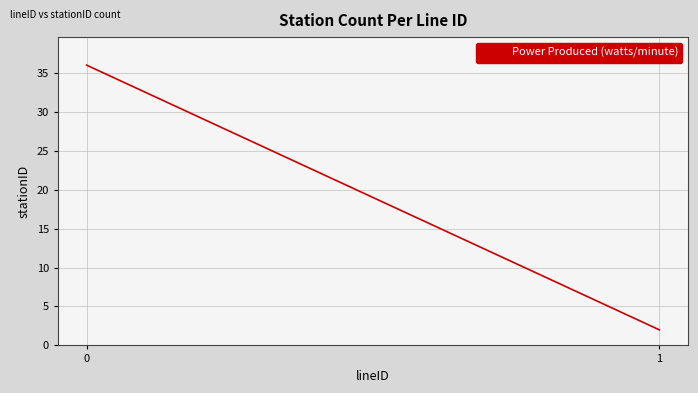

List the labels in order of value, largest first.

0, 1